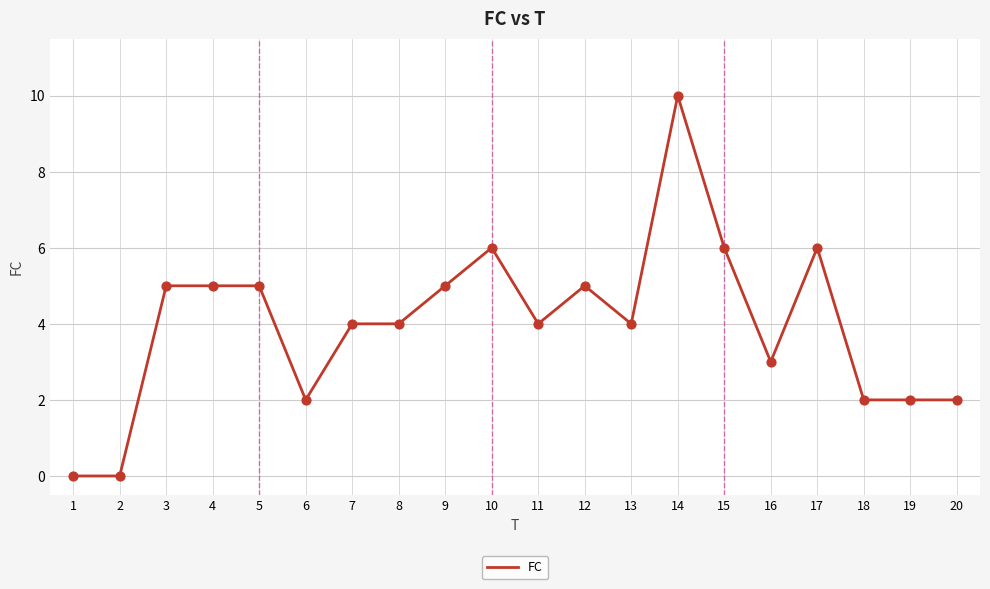

Which has a higher value, 11 or 2?

11